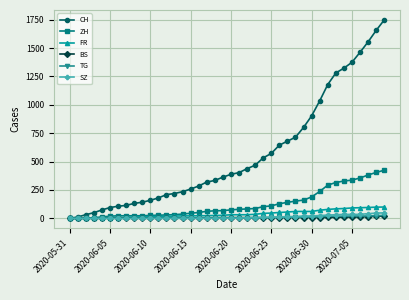

Which series has the largest total across all categories?

CH